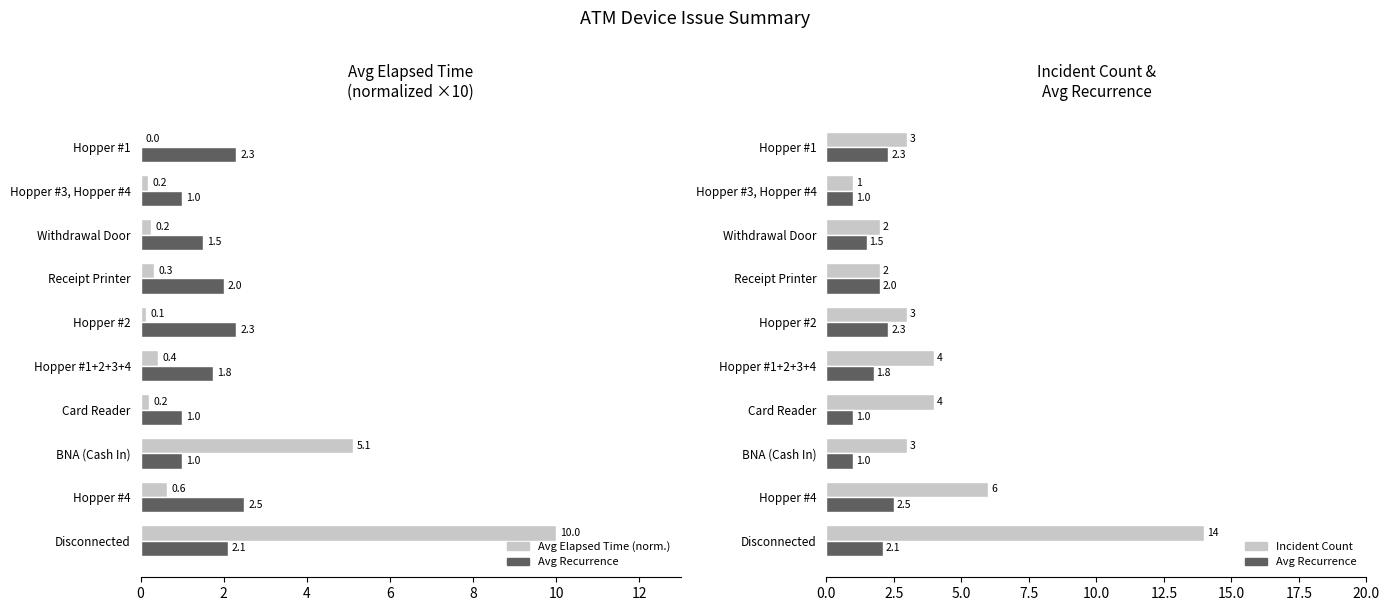

What is the difference between the maximum and minimum values in the Avg Recurrence series?

1.5